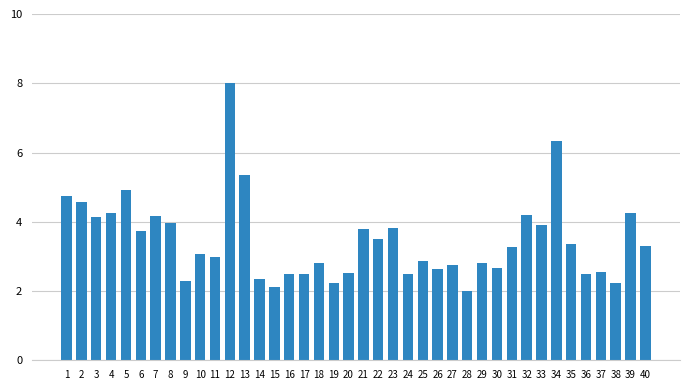

What is the smallest value displayed?

2.0